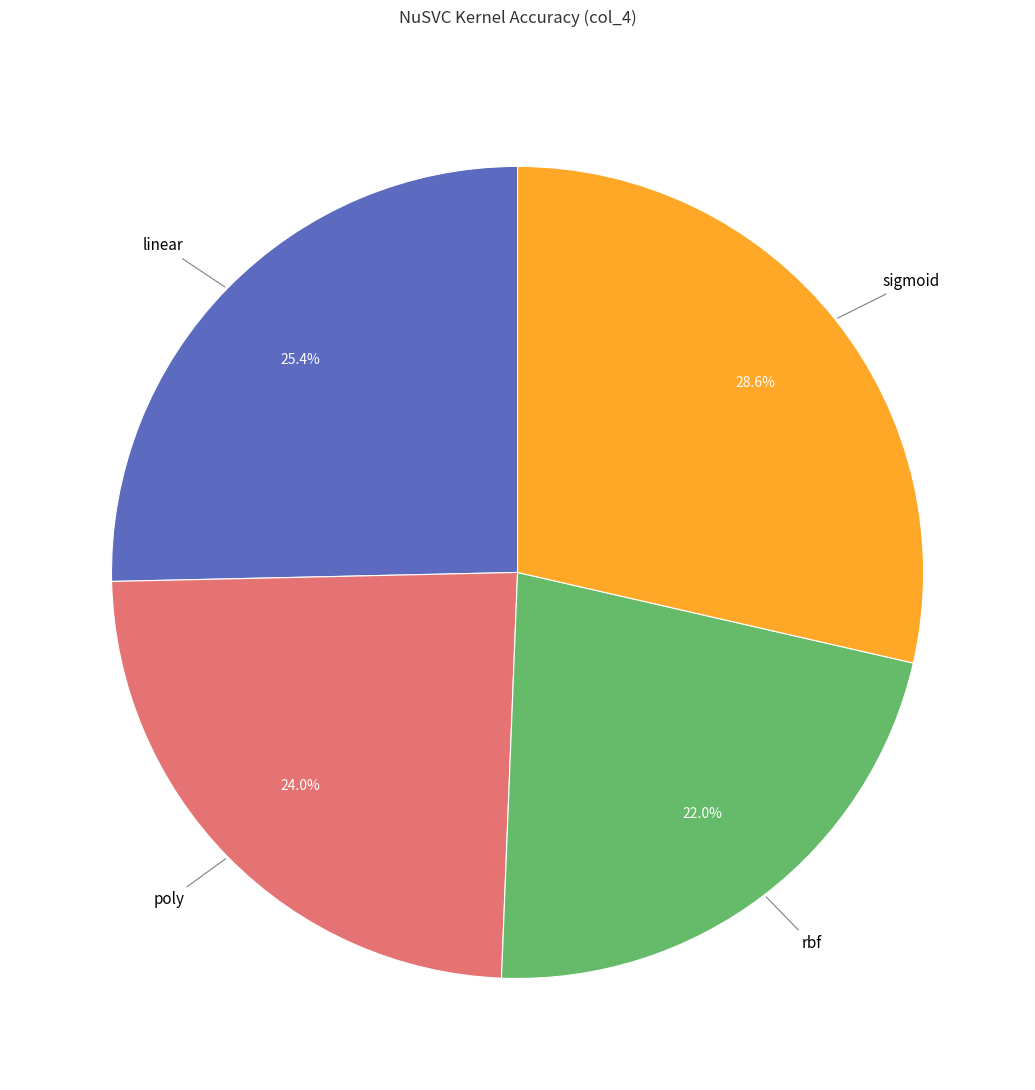

To the nearest percent, what portion does linear represent?

25%